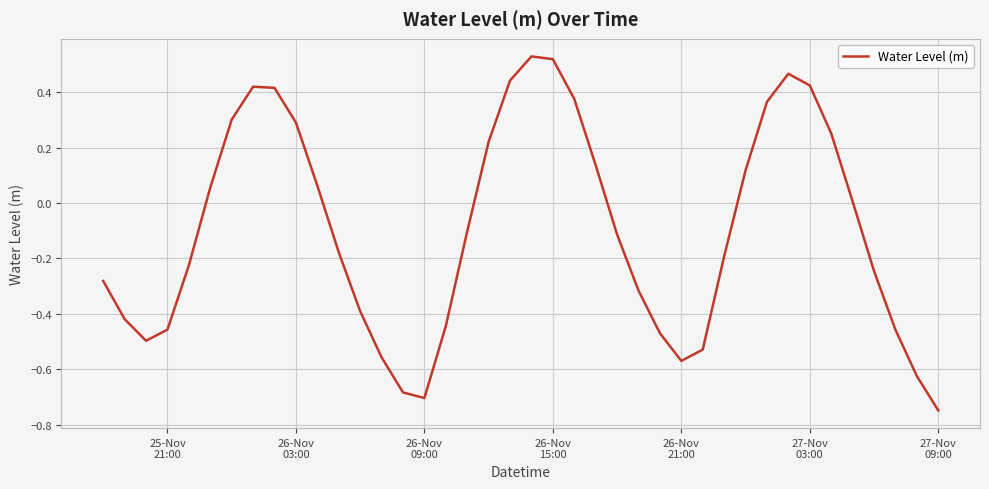

What is the difference between the maximum and minimum values?

1.3